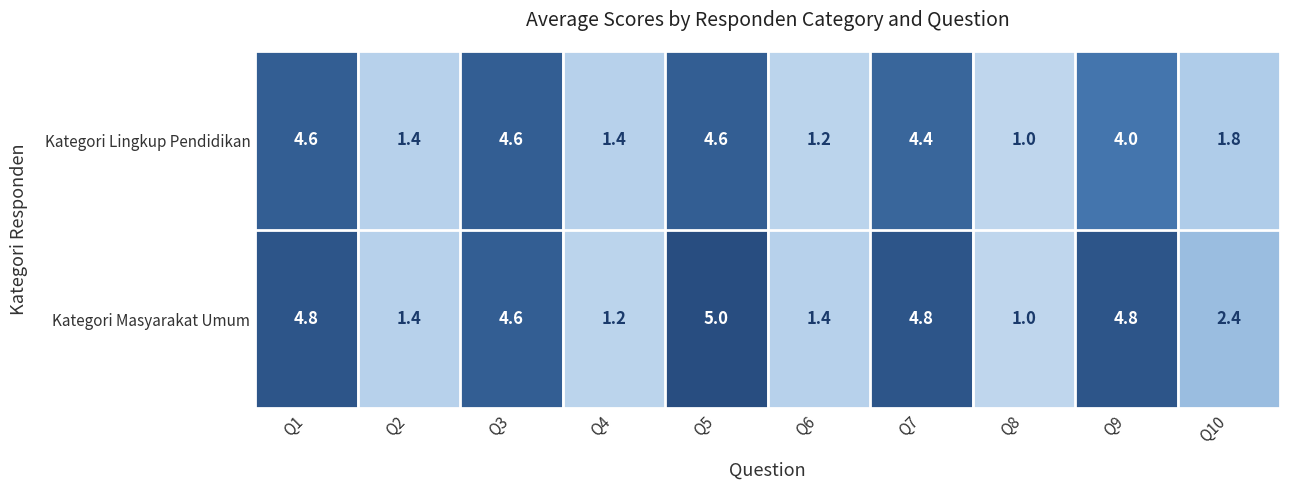

The value of Kategori Lingkup Pendidikan at Q10 is 1.8. True or false?

True